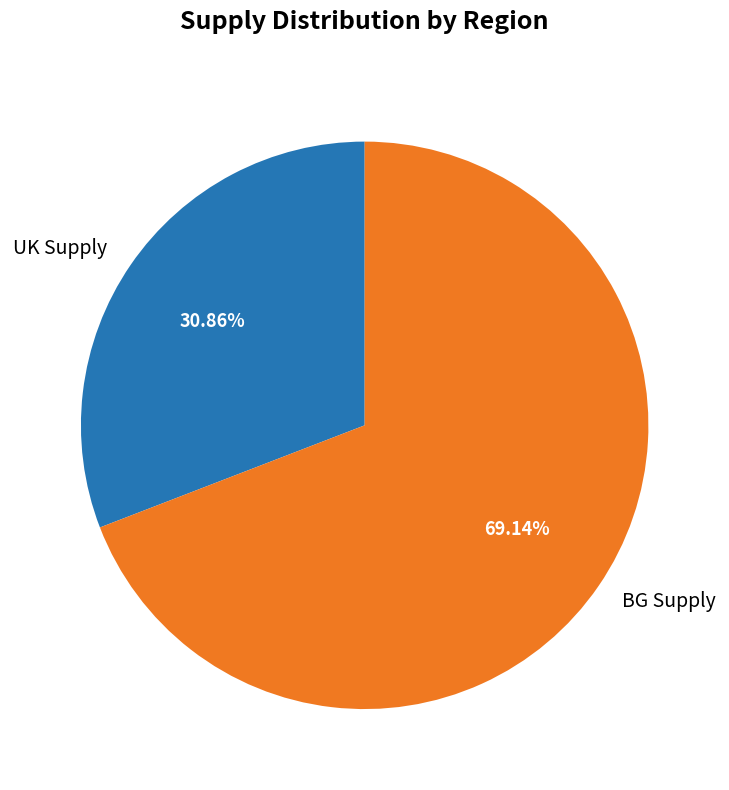

Rank the categories by value from lowest to highest.

UK Supply, BG Supply